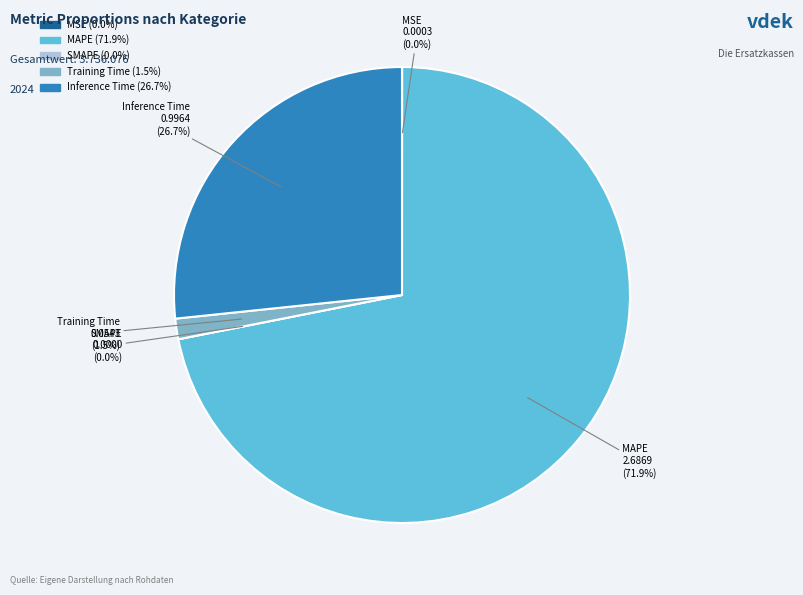

What percentage do MAPE and Inference Time together represent?

98.5%